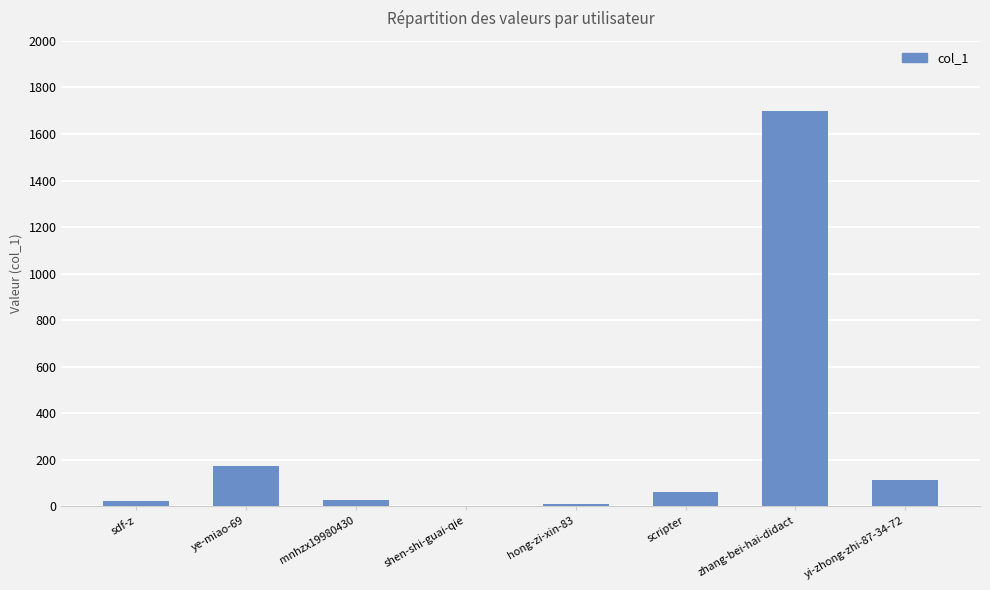

How many data points does each series have?

8